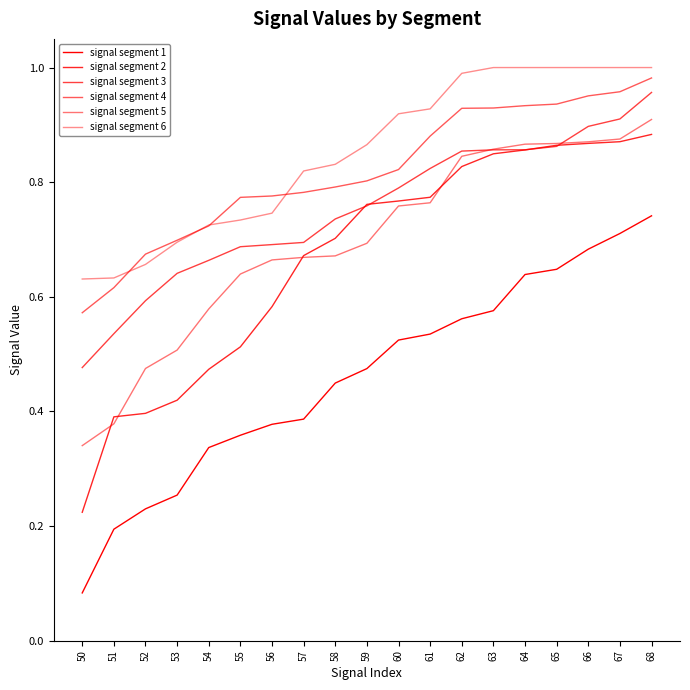

What is the value of the signal segment 3 point at the 14th from the left?

0.9